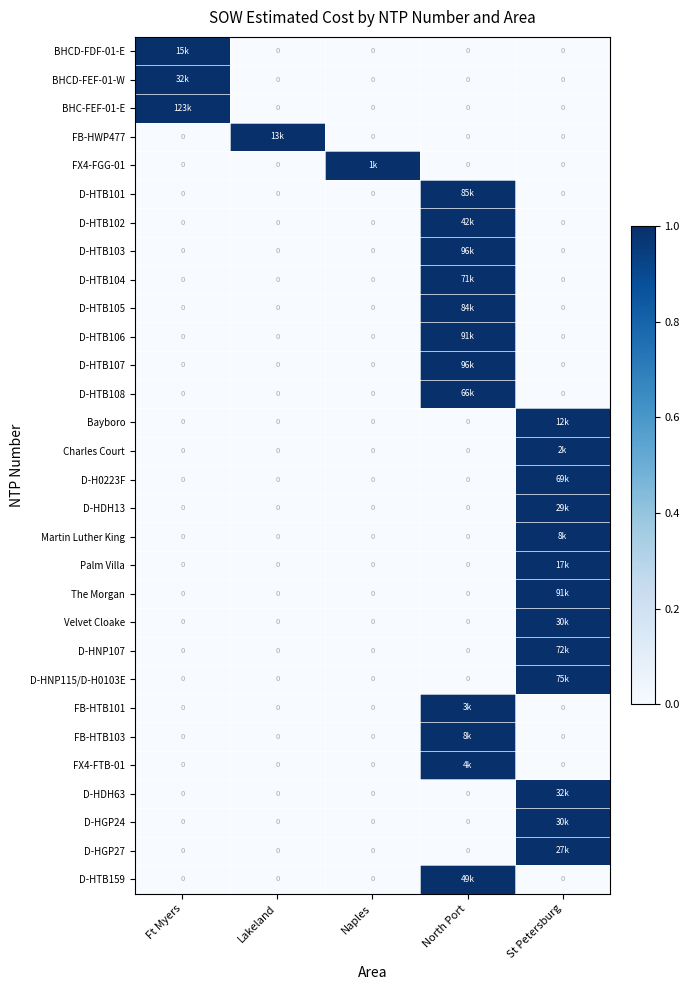

What is the total value across all series at Lakeland?

1